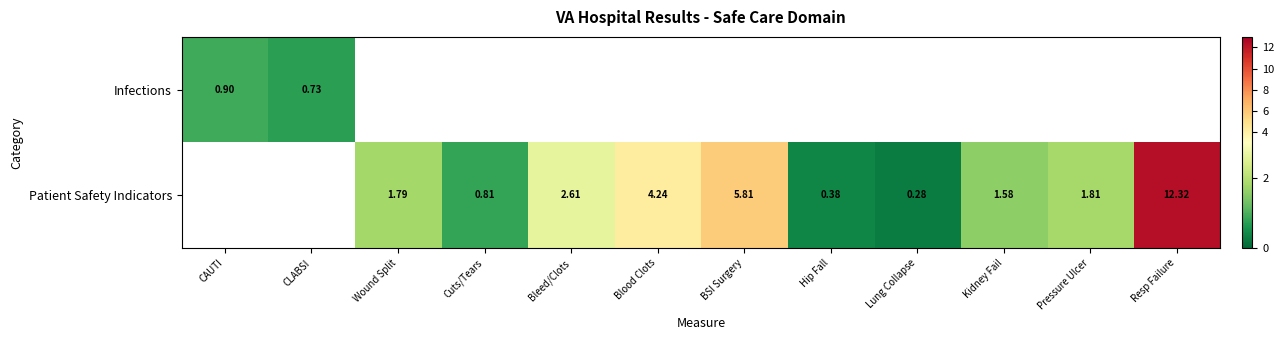

How many values in Infections are above zero?

2